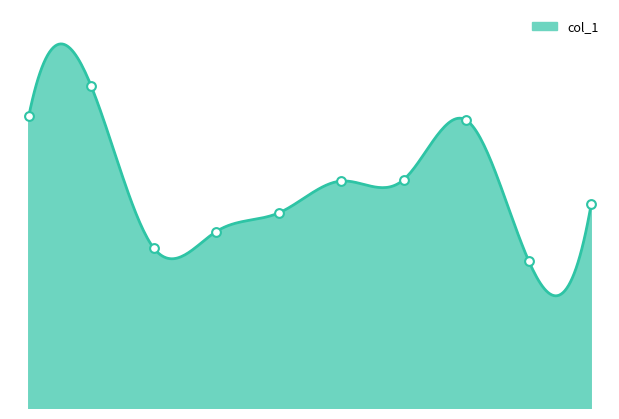

Approximately how many times larger is the value at 9 compared to 7?

0.9